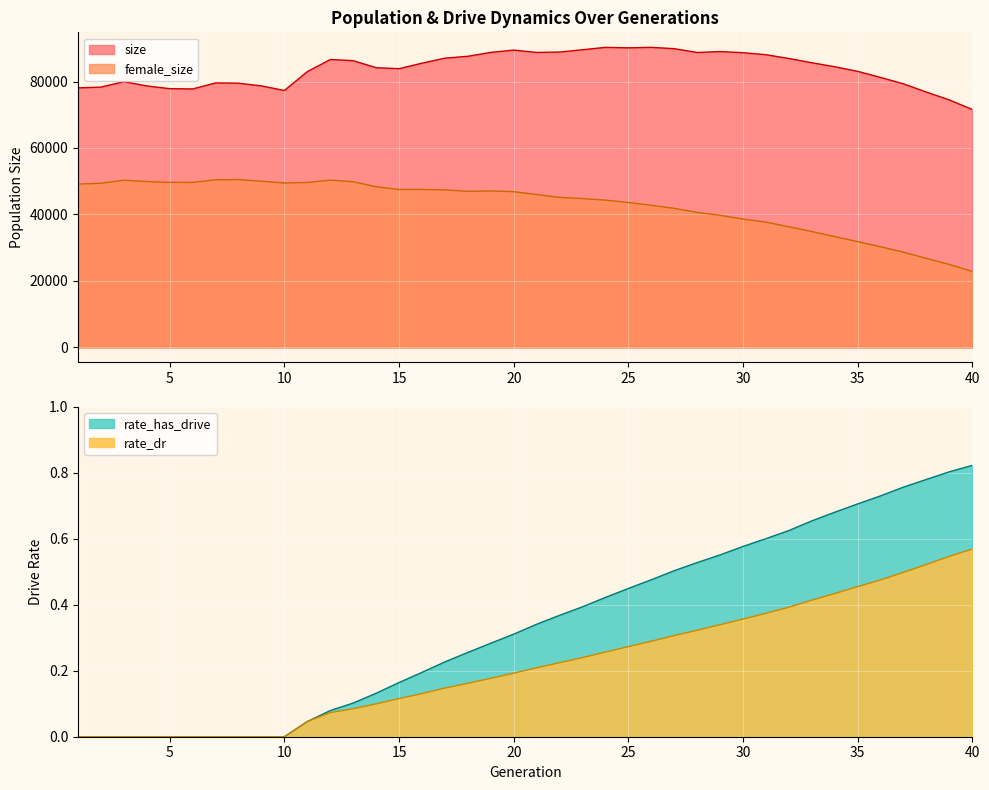

What is the total value across all series at 7?

130020.0